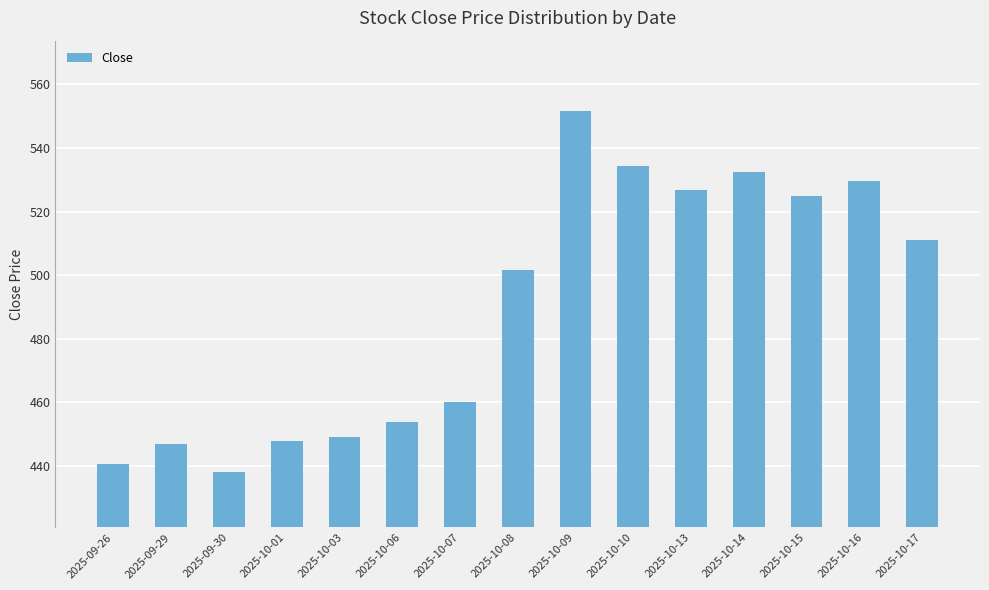

True or false: the data shows 145.3 at 2025-10-13.

False